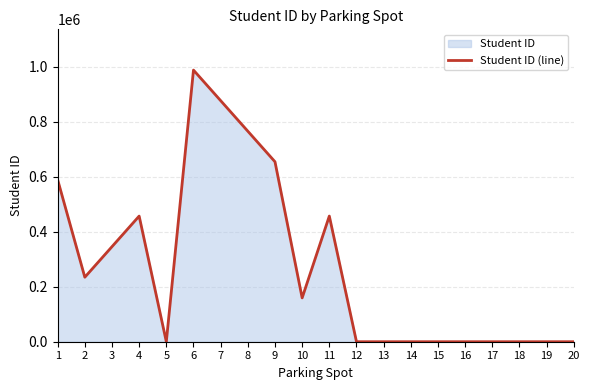

Where is the data nearest to the value 493827?

11